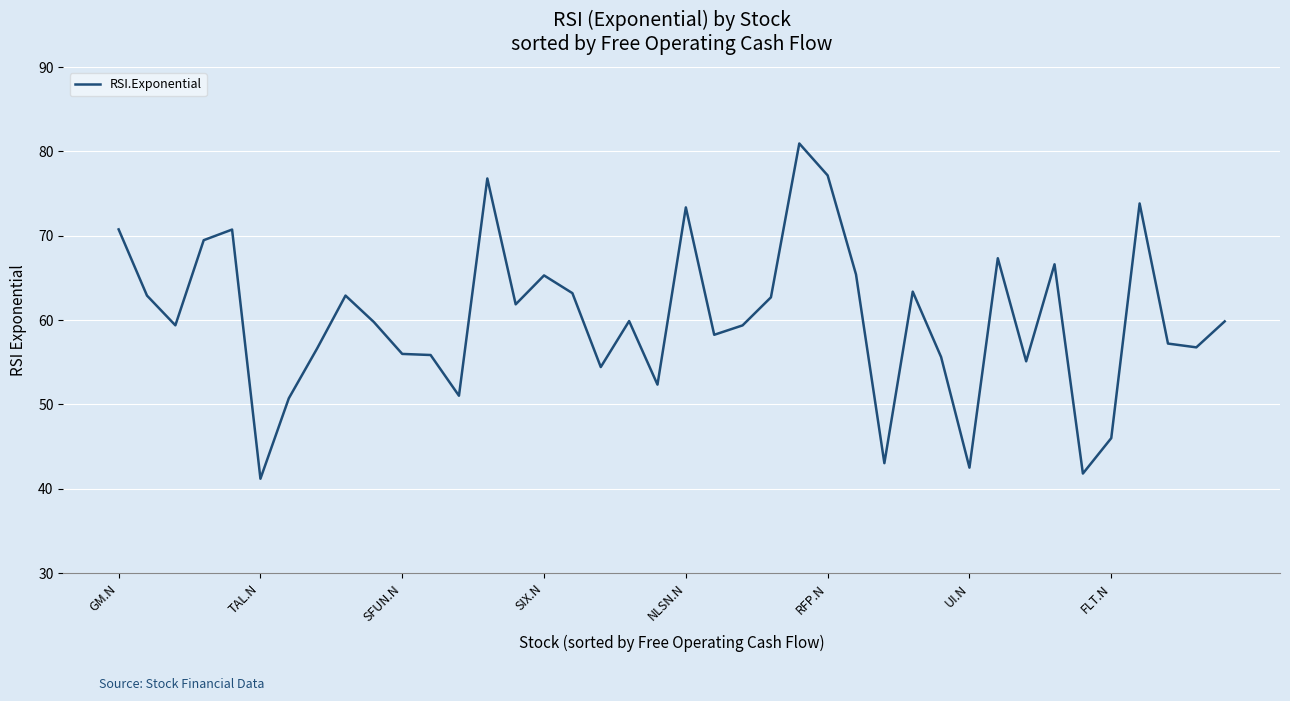

What is the minimum value shown in the chart?

41.2